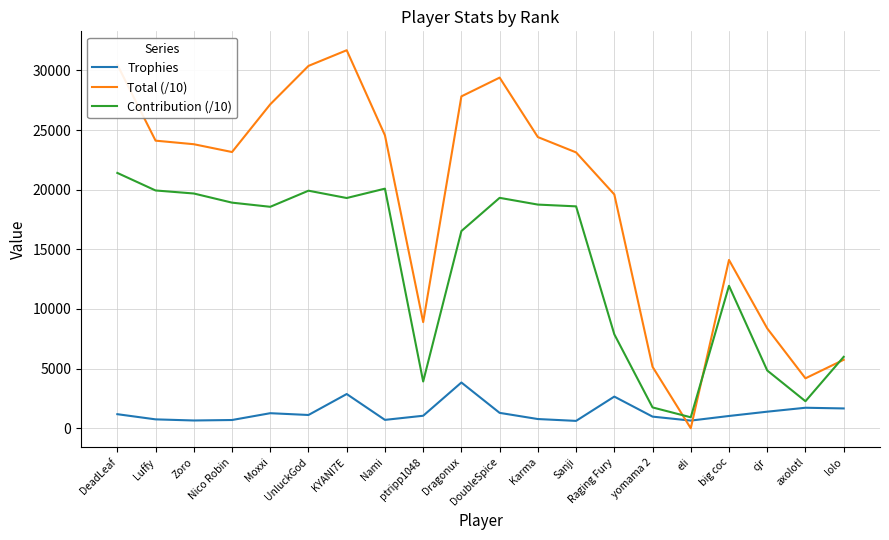

List the series in order of their overall mean, highest first.

Total (/10), Contribution (/10), Trophies